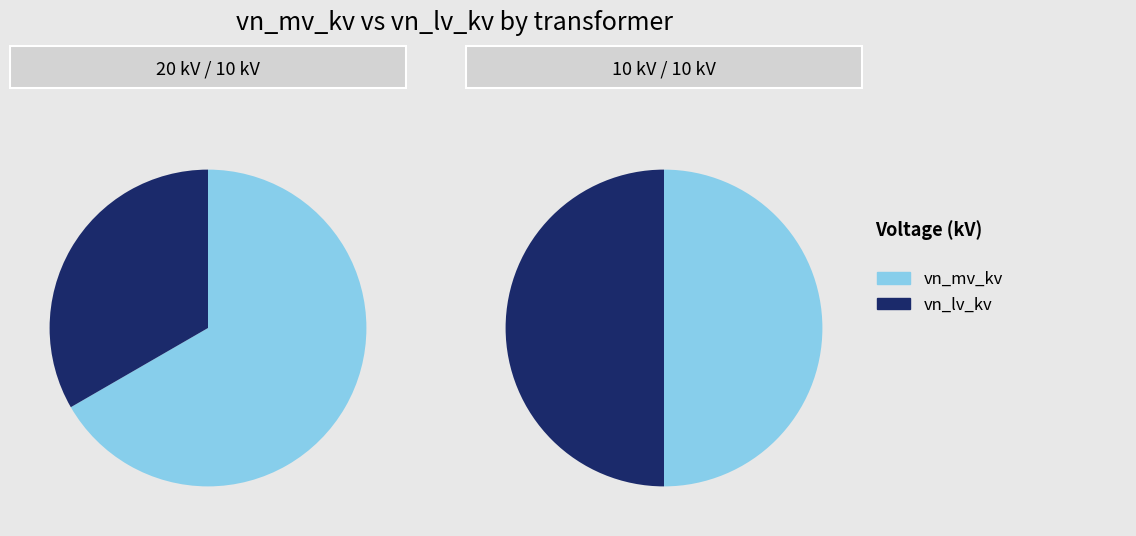

How many slices are in this pie chart?

2